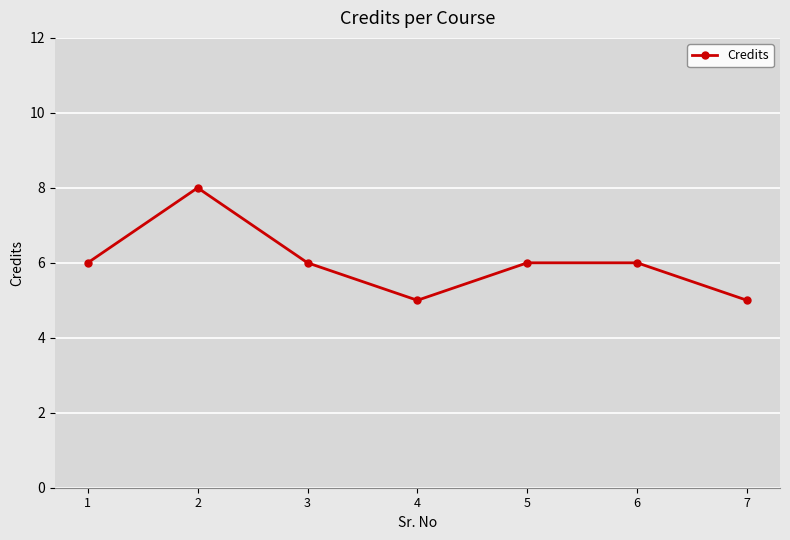

What is the minimum value shown in the chart?

5